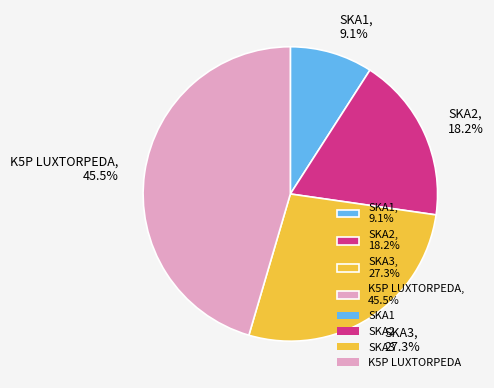

Is it true that K5P LUXTORPEDA is 39% of the pie?

False